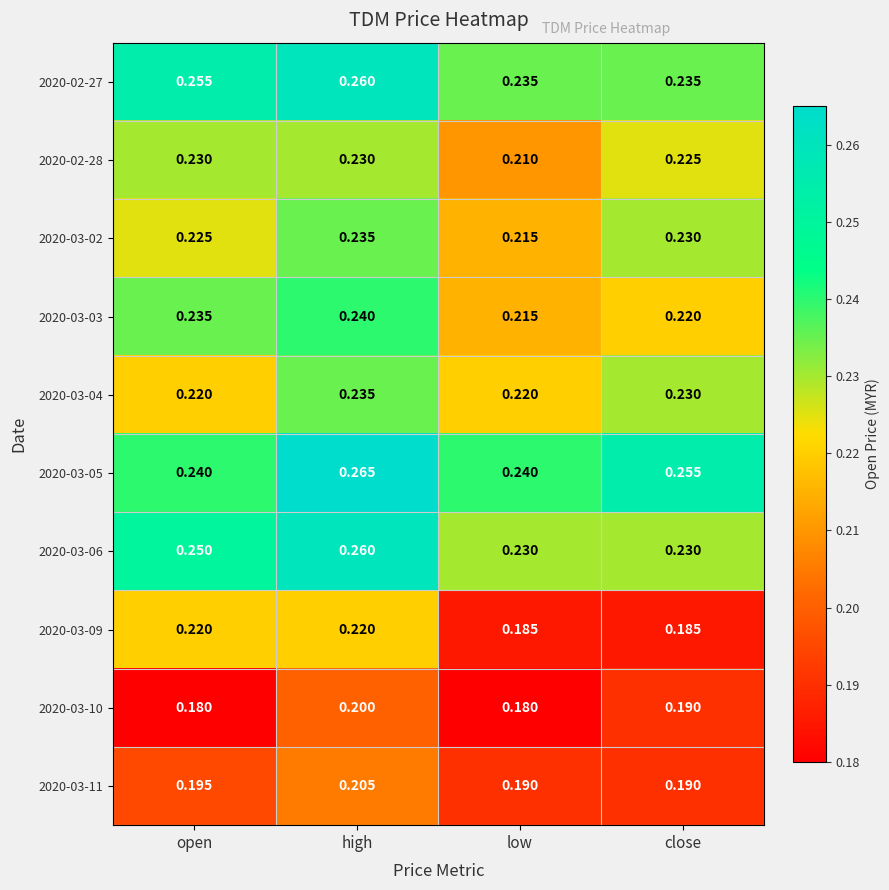

Which series changed the most between high and close?

2020-03-09